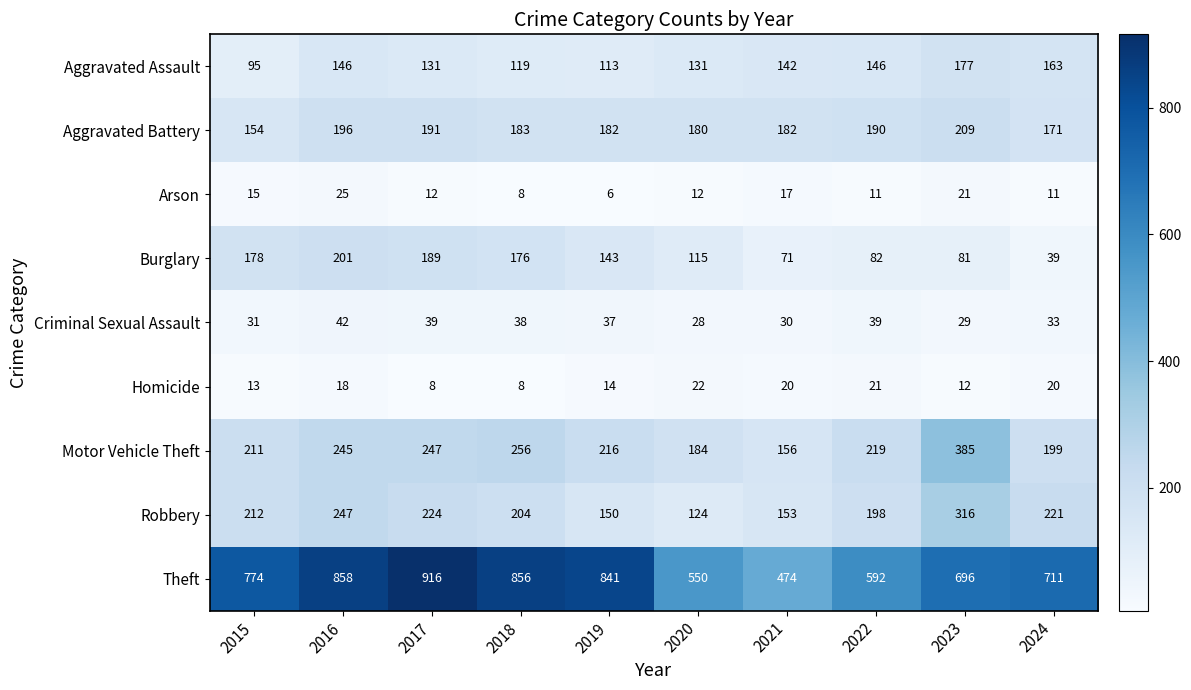

What is the difference between the highest and lowest values at 2018?

848